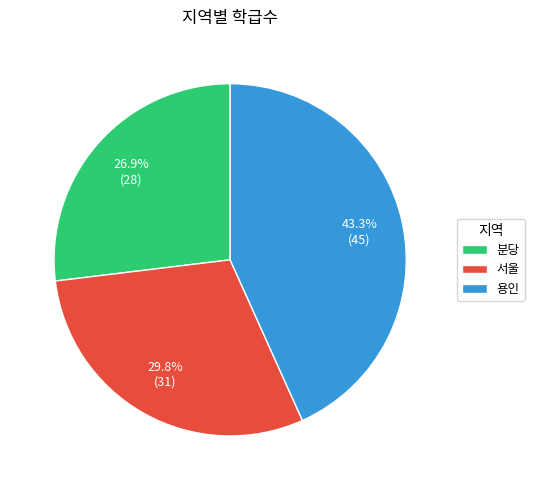

Rank the categories by value from highest to lowest.

용인, 서울, 분당